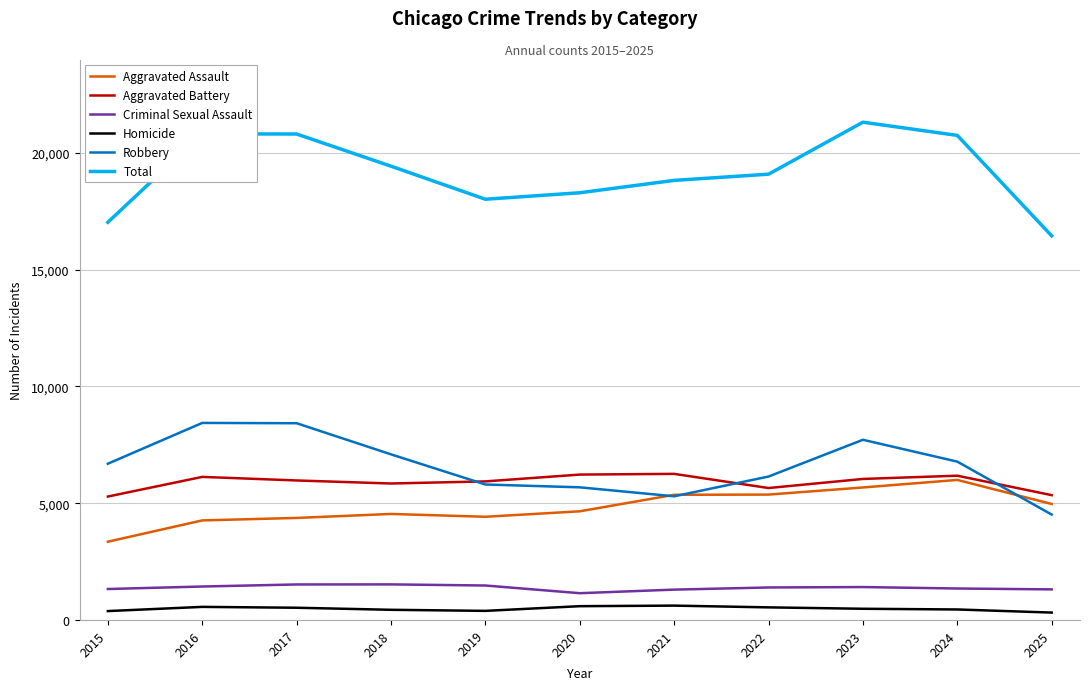

True or false: Homicide and Robbery intersect in this chart.

False